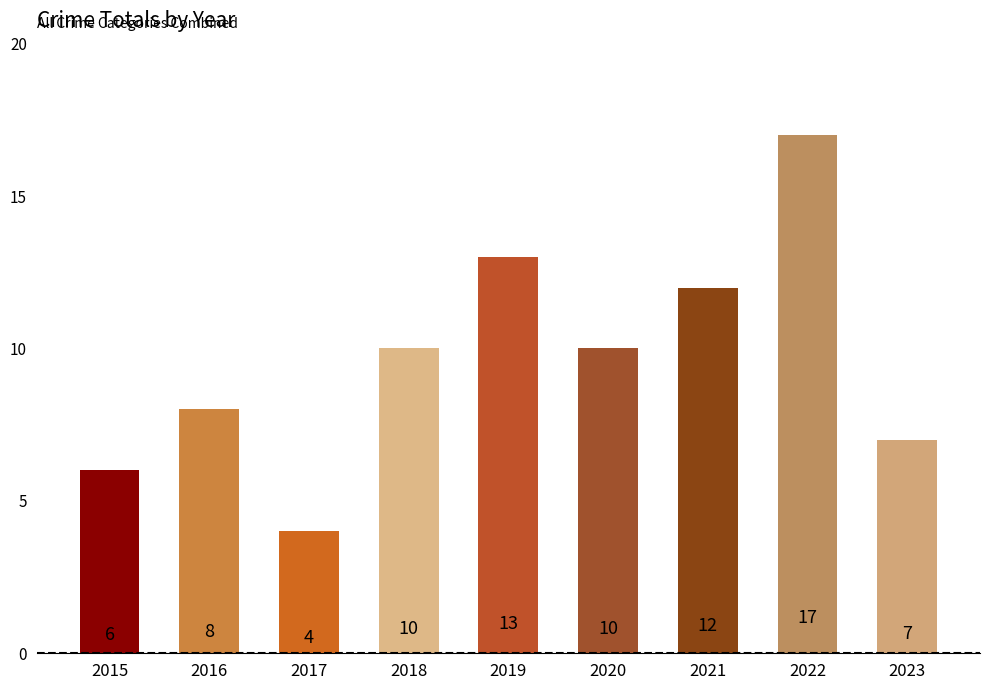

What is the sum of the values at 2019 and 2021?

25